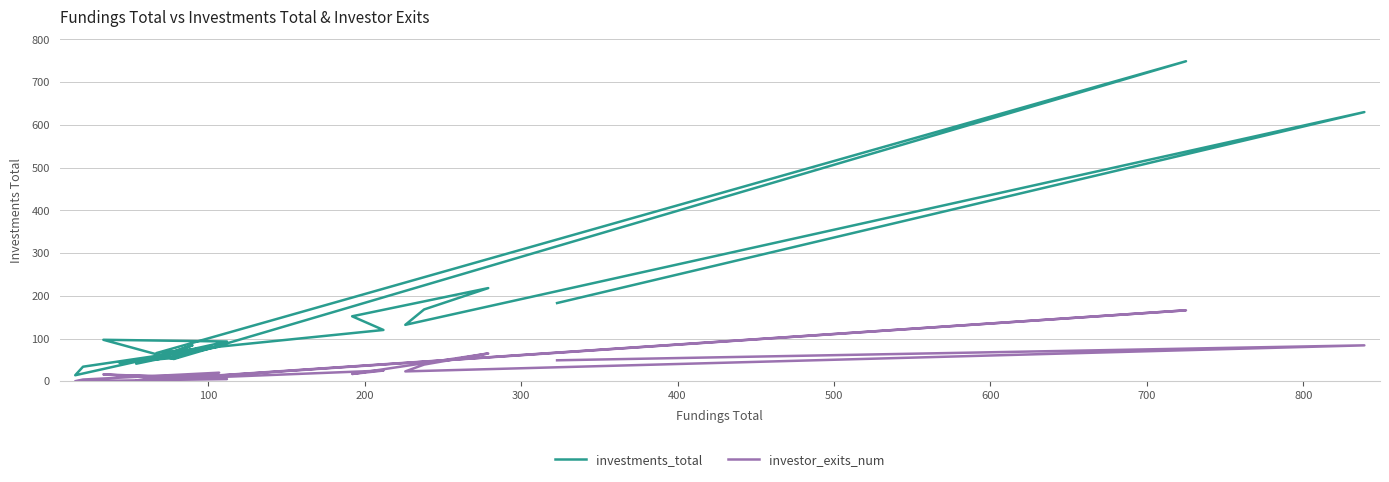

The value of investor_exits_num at 200 is 23. True or false?

True